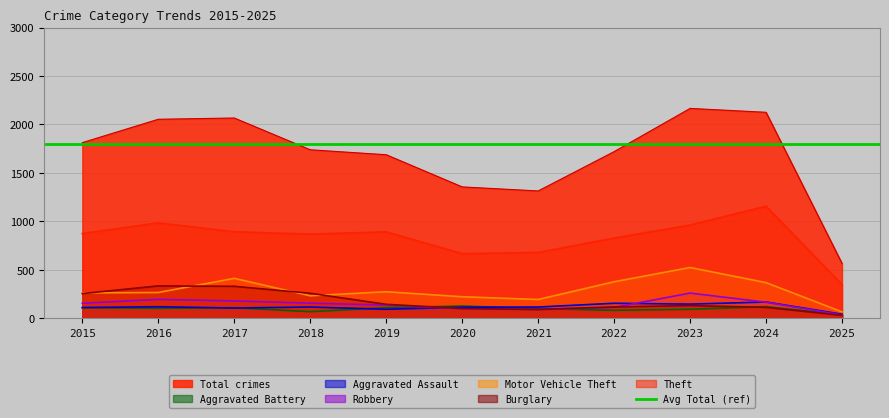

Where is the first local minimum for Aggravated Assault?

2017